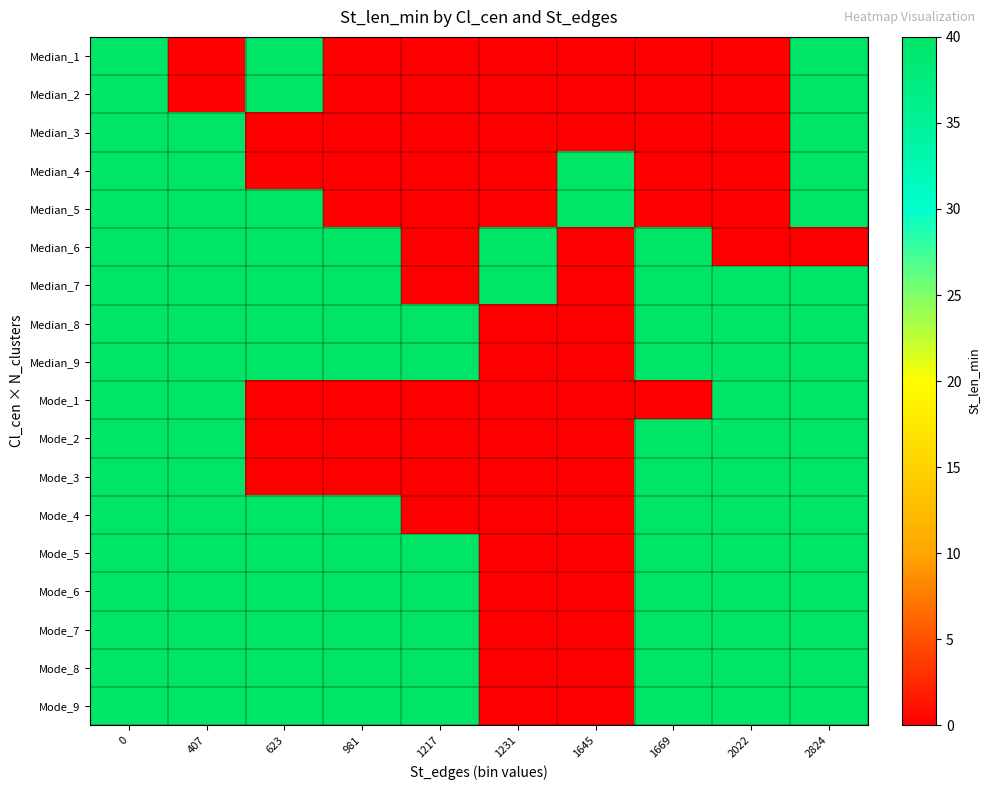

Reading left to right, what are all the values shown in this chart?

row_0: 0=40	407=0	623=40	981=0	1217=0	1231=0	1645=0	1669=0	2022=0	2824=40
row_1: 0=40	407=0	623=40	981=0	1217=0	1231=0	1645=0	1669=0	2022=0	2824=40
row_2: 0=40	407=40	623=0	981=0	1217=0	1231=0	1645=0	1669=0	2022=0	2824=40
row_3: 0=40	407=40	623=0	981=0	1217=0	1231=0	1645=40	1669=0	2022=0	2824=40
row_4: 0=40	407=40	623=40	981=0	1217=0	1231=0	1645=40	1669=0	2022=0	2824=40
row_5: 0=40	407=40	623=40	981=40	1217=0	1231=40	1645=0	1669=40	2022=0	2824=0
row_6: 0=40	407=40	623=40	981=40	1217=0	1231=40	1645=0	1669=40	2022=40	2824=40
row_7: 0=40	407=40	623=40	981=40	1217=40	1231=0	1645=0	1669=40	2022=40	2824=40
row_8: 0=40	407=40	623=40	981=40	1217=40	1231=0	1645=0	1669=40	2022=40	2824=40
row_9: 0=40	407=40	623=0	981=0	1217=0	1231=0	1645=0	1669=0	2022=40	2824=40
row_10: 0=40	407=40	623=0	981=0	1217=0	1231=0	1645=0	1669=40	2022=40	2824=40
row_11: 0=40	407=40	623=0	981=0	1217=0	1231=0	1645=0	1669=40	2022=40	2824=40
row_12: 0=40	407=40	623=40	981=40	1217=0	1231=0	1645=0	1669=40	2022=40	2824=40
row_13: 0=40	407=40	623=40	981=40	1217=40	1231=0	1645=0	1669=40	2022=40	2824=40
row_14: 0=40	407=40	623=40	981=40	1217=40	1231=0	1645=0	1669=40	2022=40	2824=40
row_15: 0=40	407=40	623=40	981=40	1217=40	1231=0	1645=0	1669=40	2022=40	2824=40
row_16: 0=40	407=40	623=40	981=40	1217=40	1231=0	1645=0	1669=40	2022=40	2824=40
row_17: 0=40	407=40	623=40	981=40	1217=40	1231=0	1645=0	1669=40	2022=40	2824=40